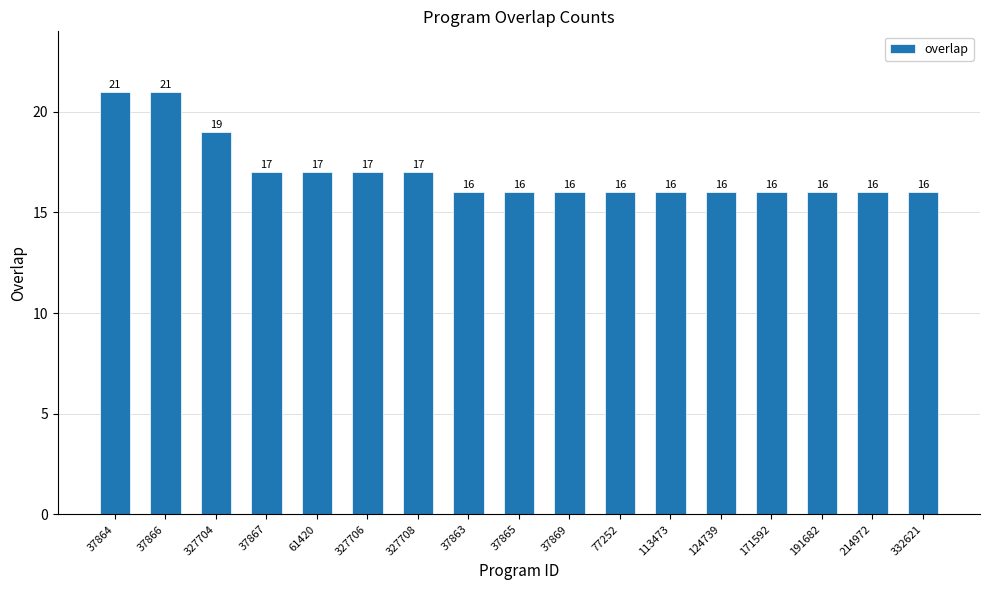

True or false: the data shows 33 at 327704.

False